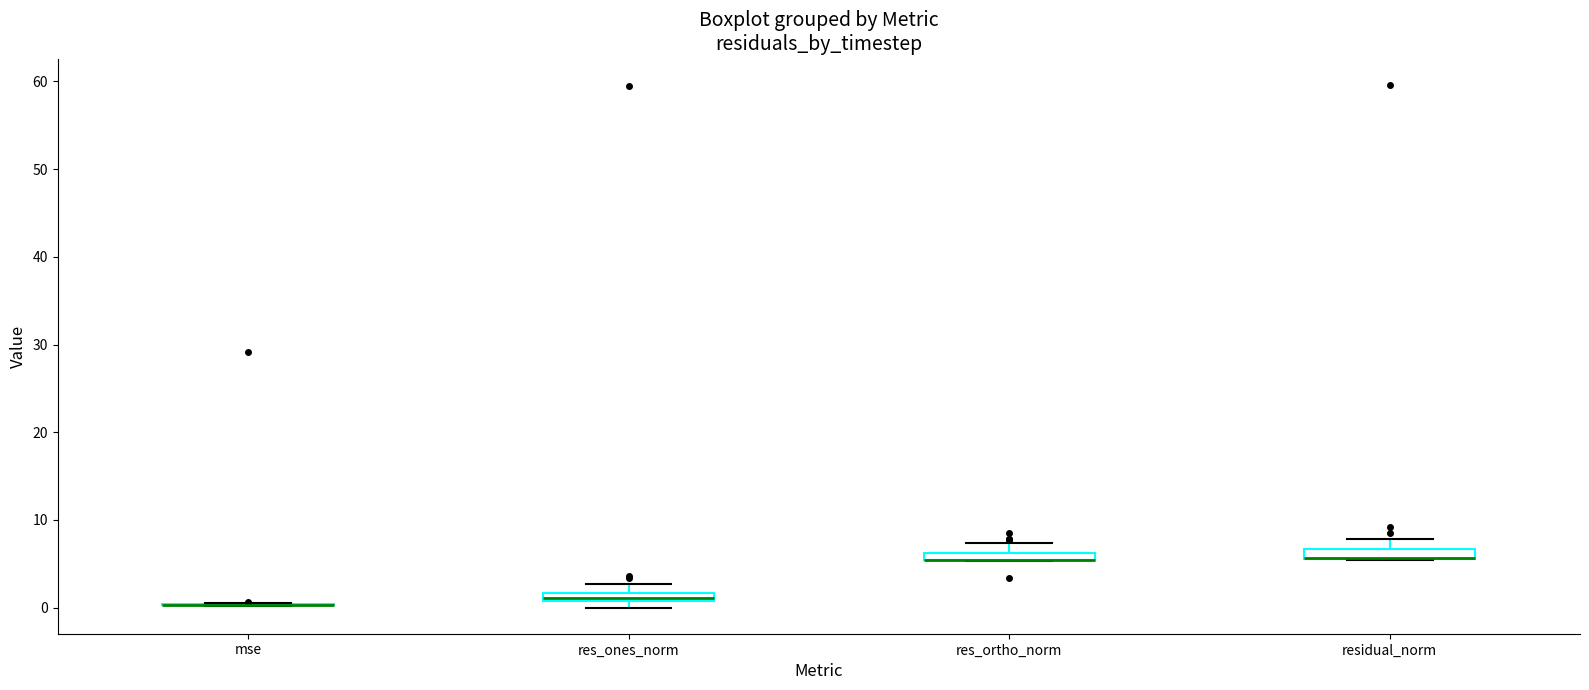

Where is the lower edge of the box for res_ones_norm on the y-axis? The values are not printed on the chart, so give them approximately, as read against the axis.

1